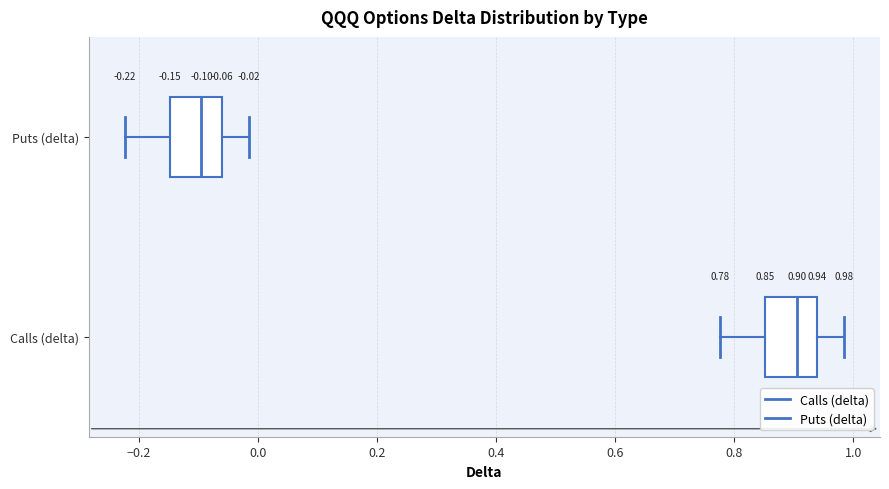

Which box's median line is the furthest to the right?

Calls (delta)